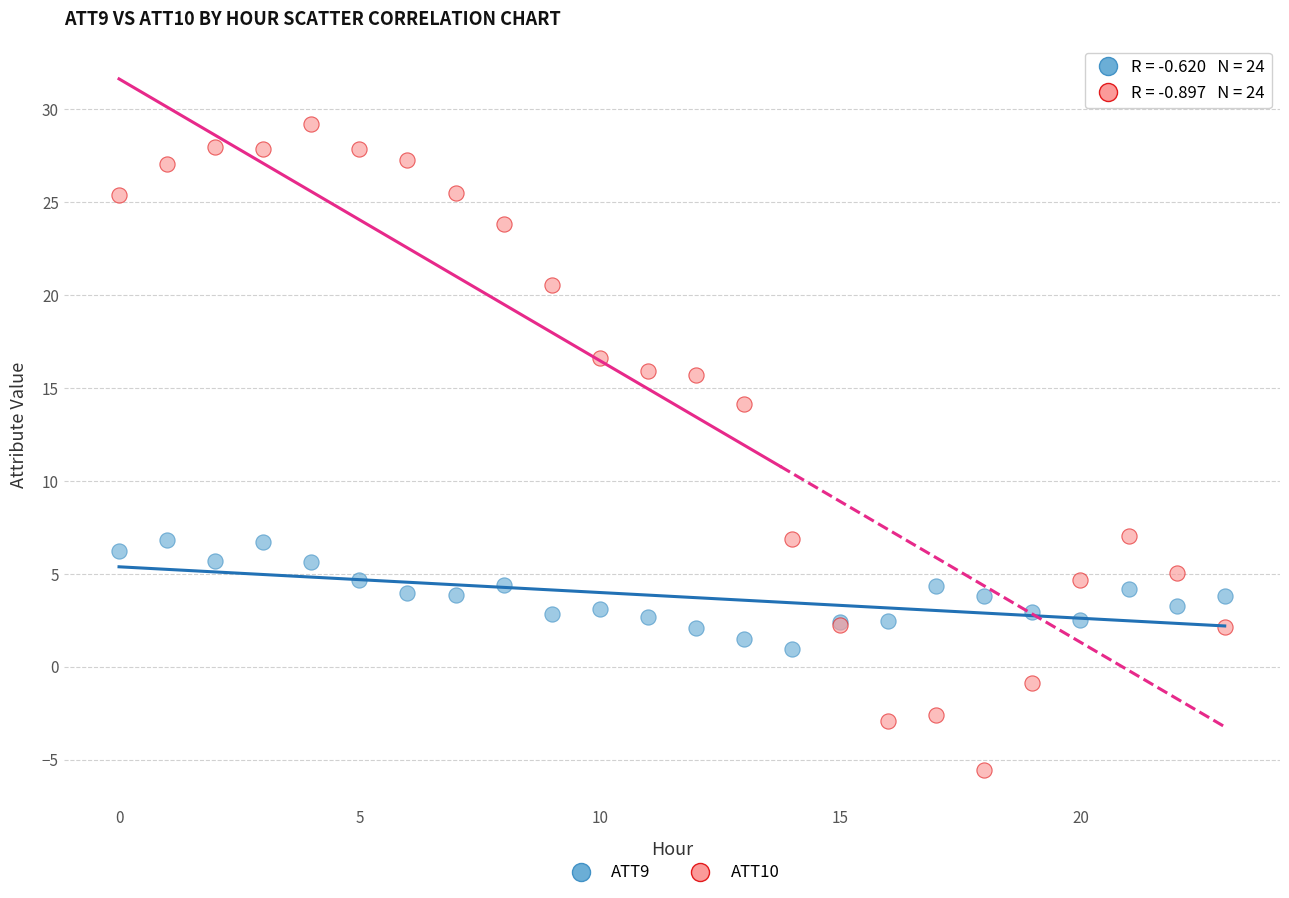

Across all series, what Y value is closest to 11?

14.2